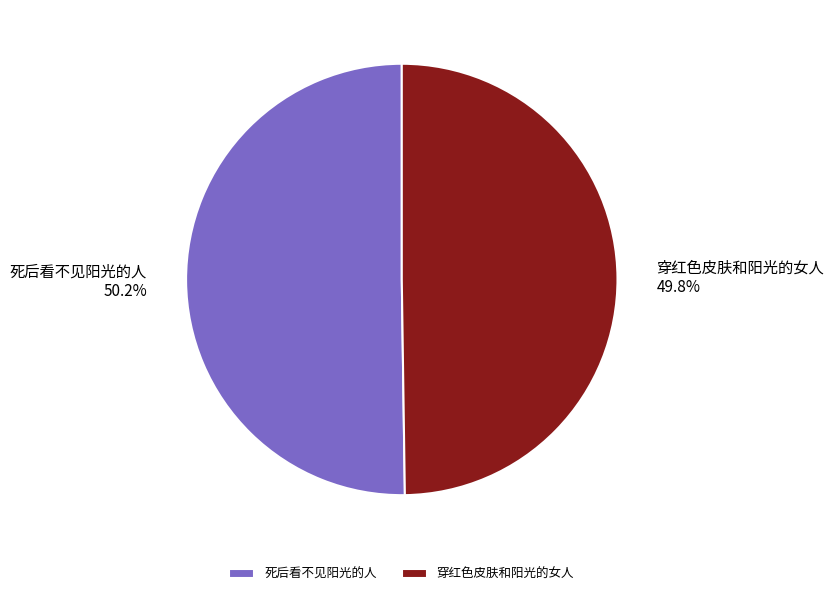

What portion of the pie excludes 穿红色皮肤和阳光的女人?

50.2%